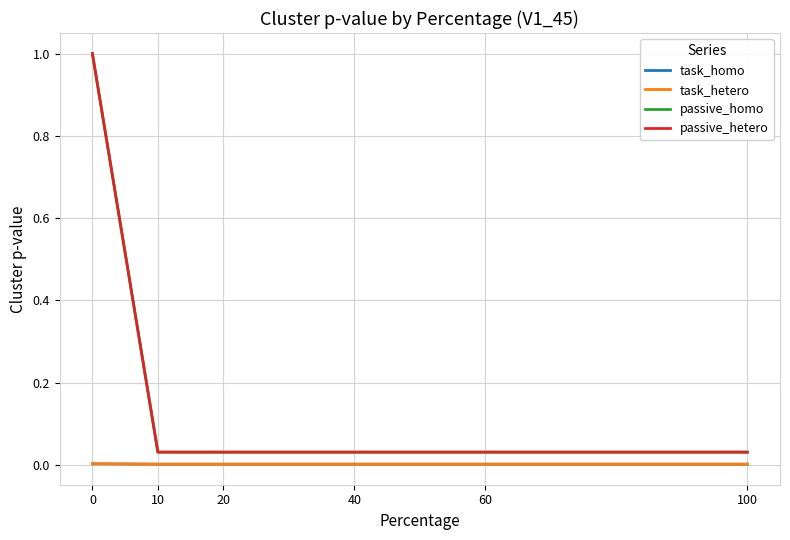

Does the chart display data point markers on the line(s)?

No